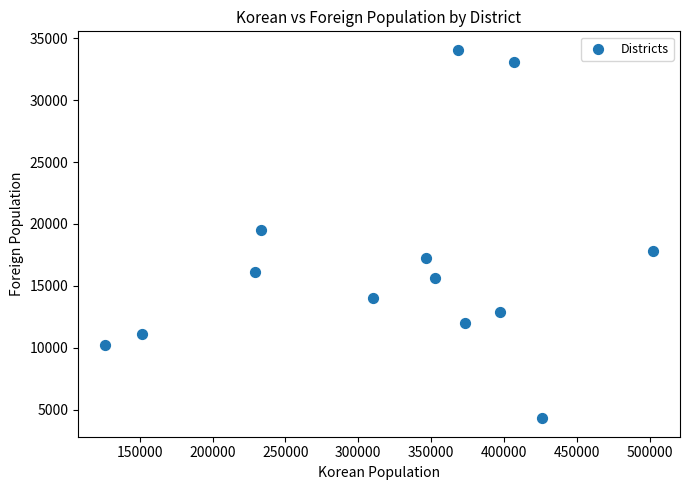

What is the range of X values (max minus min)?

375708